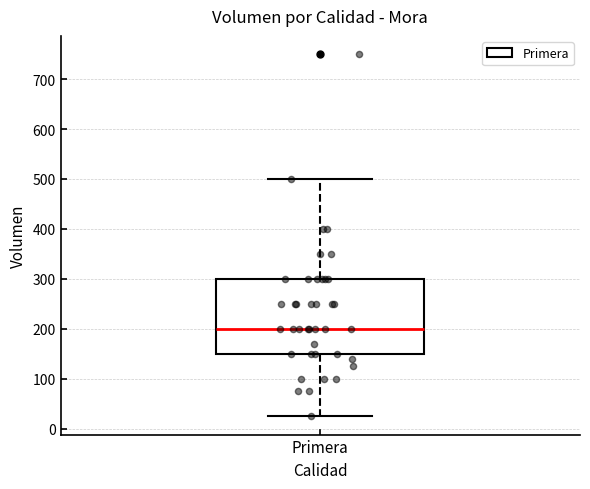

Where does the upper whisker of the box for Primera end on the y-axis? The values are not printed on the chart, so give them approximately, as read against the axis.

500